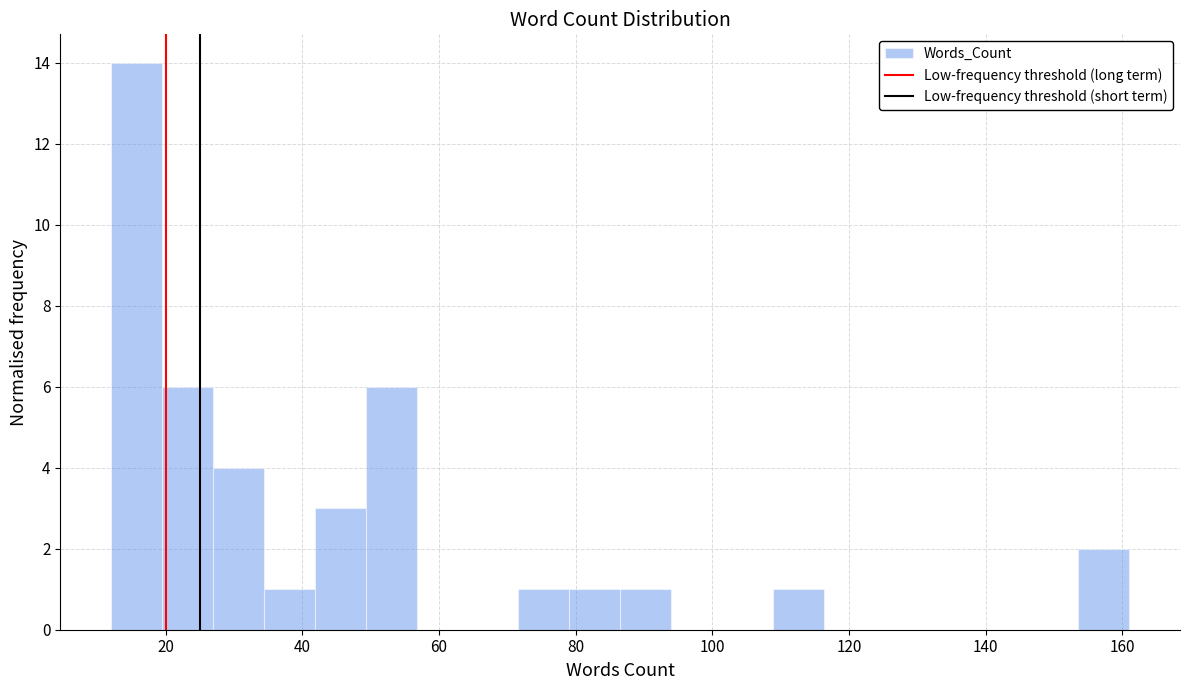

Around what value on the x-axis is the tallest bar? Give the approximate position of its centre, as read against the axis.

16